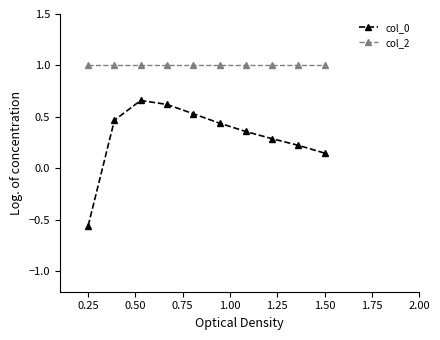

What is the difference between the maximum and minimum values in the col_0 series?

1.2